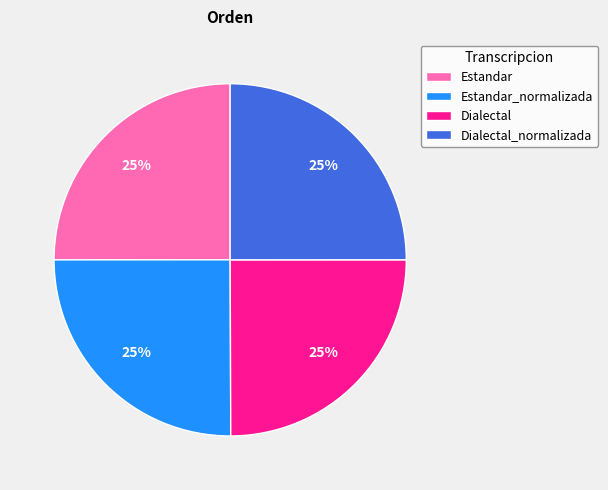

Does Dialectal_normalizada account for over 50% of the chart?

No